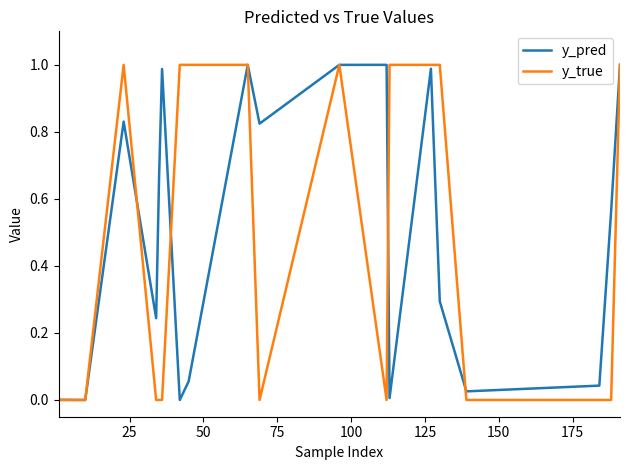

Which series has the widest spread of values?

y_true